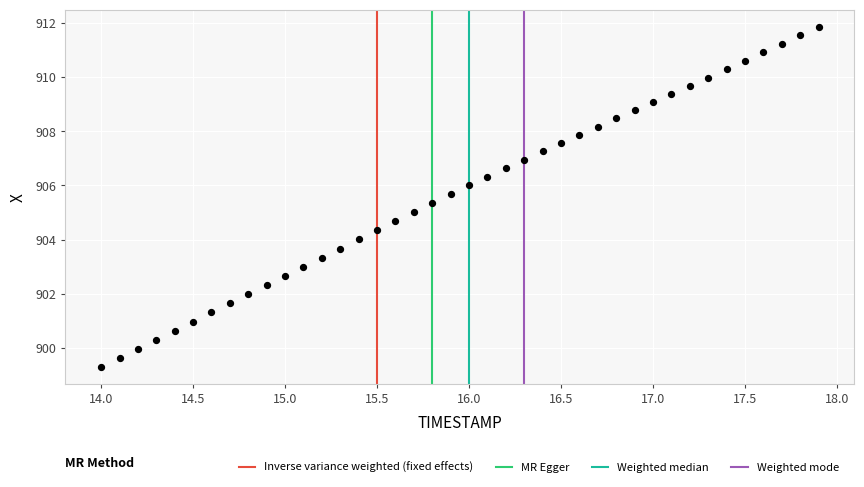

What is the range of X values (max minus min)?

3.9